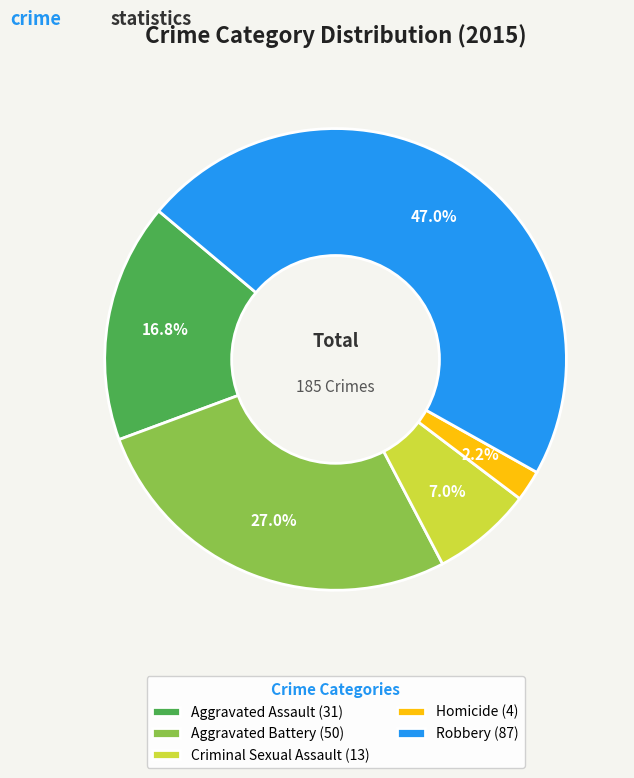

Between Aggravated Battery (50) and Robbery (87), which is larger?

Robbery (87)